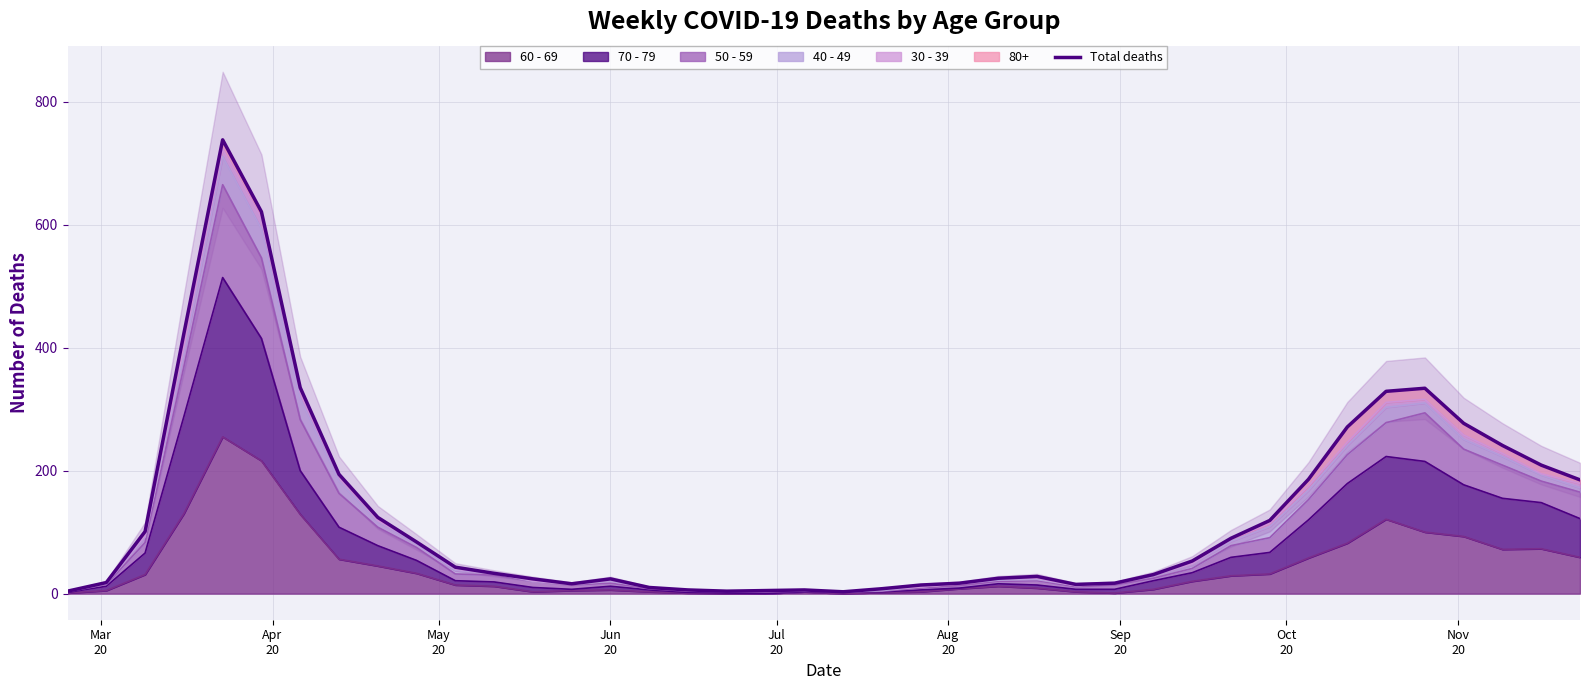

How many points are lower than both their immediate neighbors (excluding endpoints)?

4